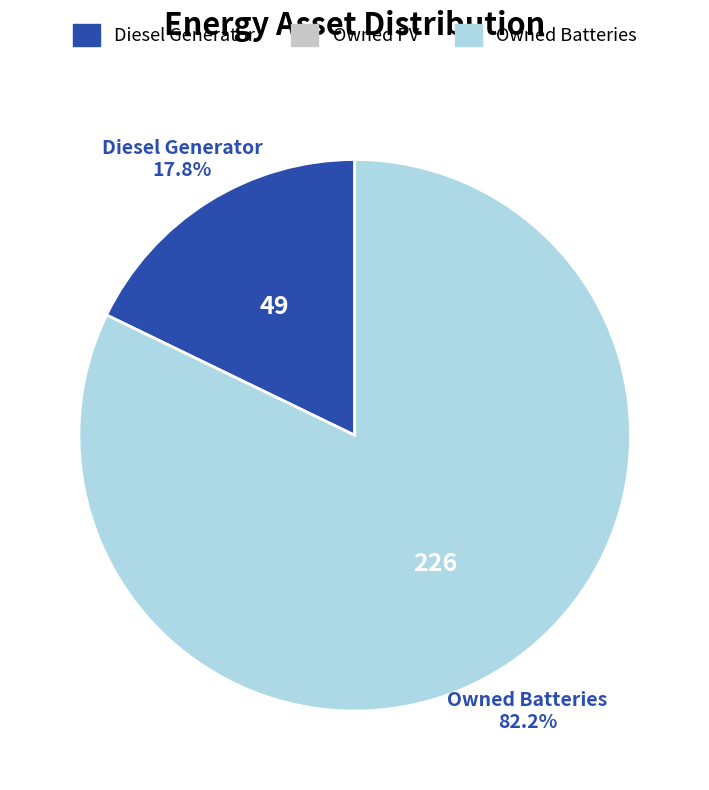

Is there a majority slice in this chart?

Yes